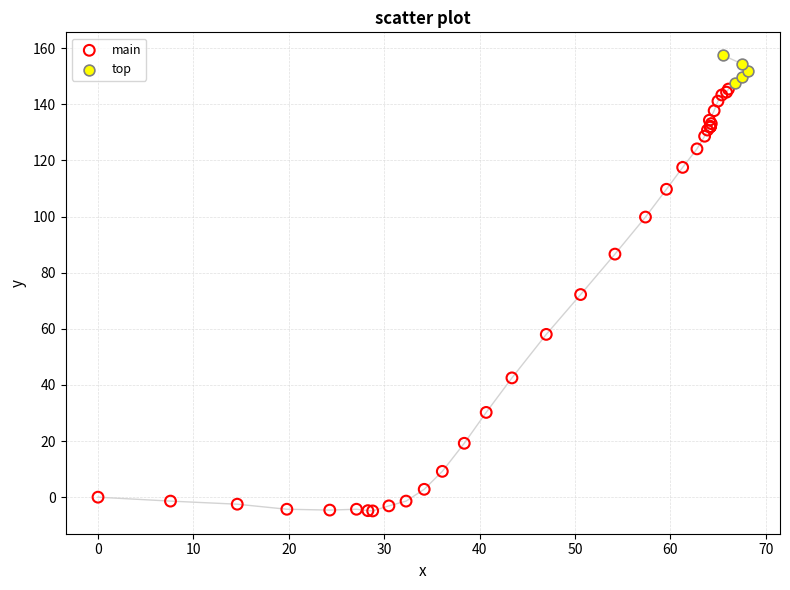

Which series reaches the maximum Y coordinate?

top